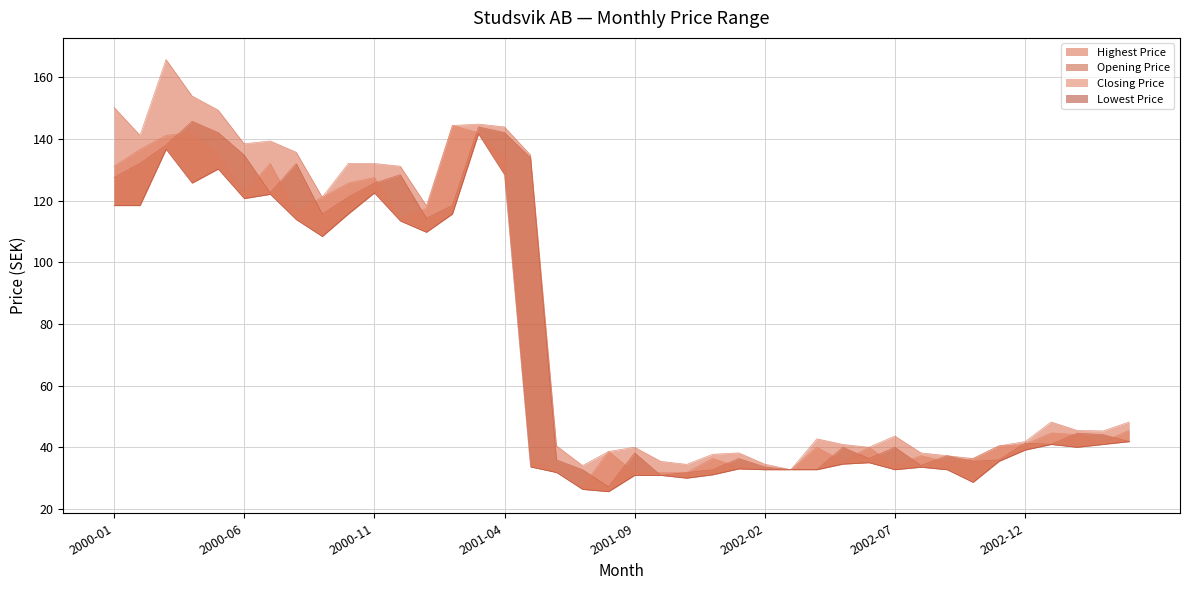

List the labels in order of Highest Price value, smallest first.

2002-03, 2001-07, 2001-11, 2002-02, 2001-10, 2002-10, 2002-09, 2001-12, 2002-01, 2002-08, 2001-08, 2001-09, 2002-06, 2001-06, 2002-11, 2002-05, 2002-12, 2002-04, 2002-07, 2003-03, 2003-02, 2003-01, 2003-04, 2001-01, 2000-09, 2000-12, 2000-10, 2000-11, 2001-05, 2000-08, 2000-06, 2000-07, 2000-02, 2001-04, 2001-02, 2001-03, 2000-05, 2000-01, 2000-04, 2000-03